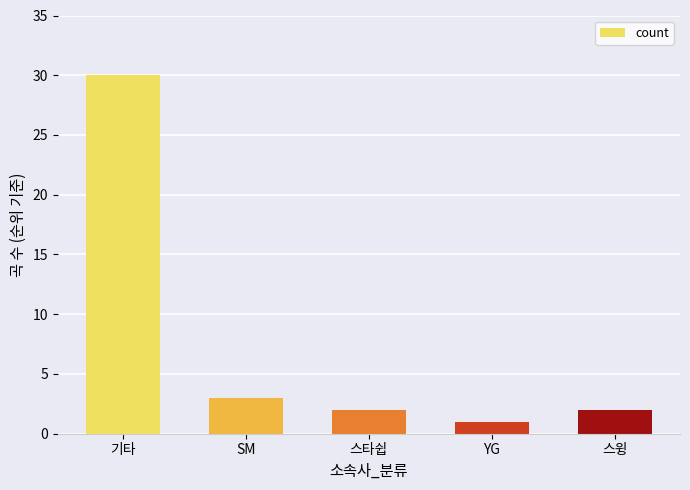

What is the approximate value at 스타쉽?

2